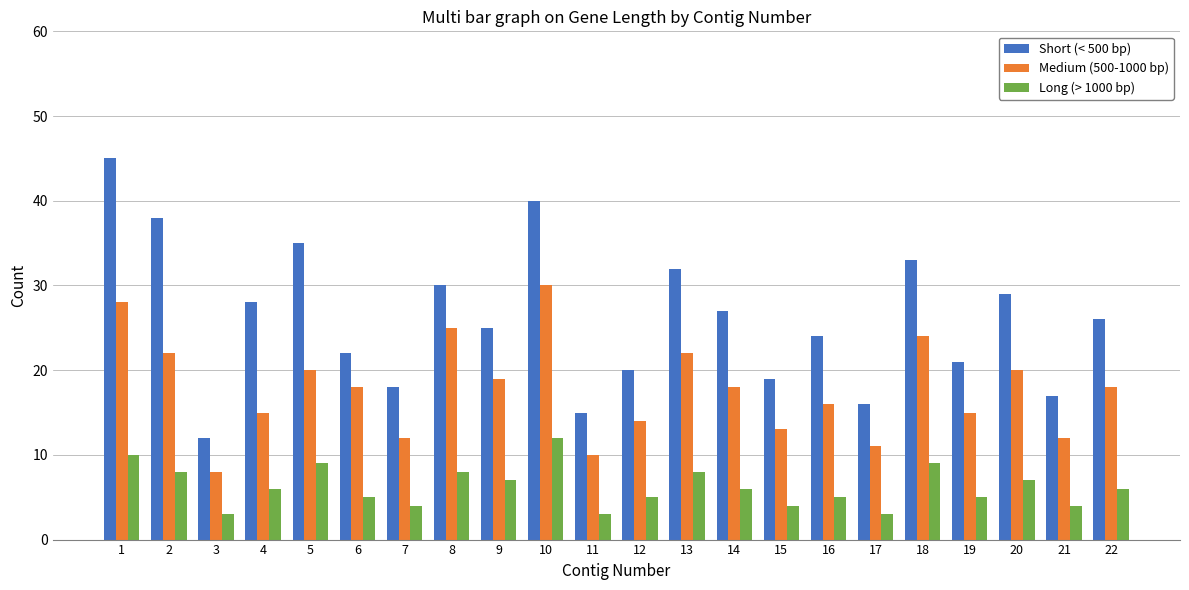

Where is Medium (500-1000 bp) nearest to the value 19?

9